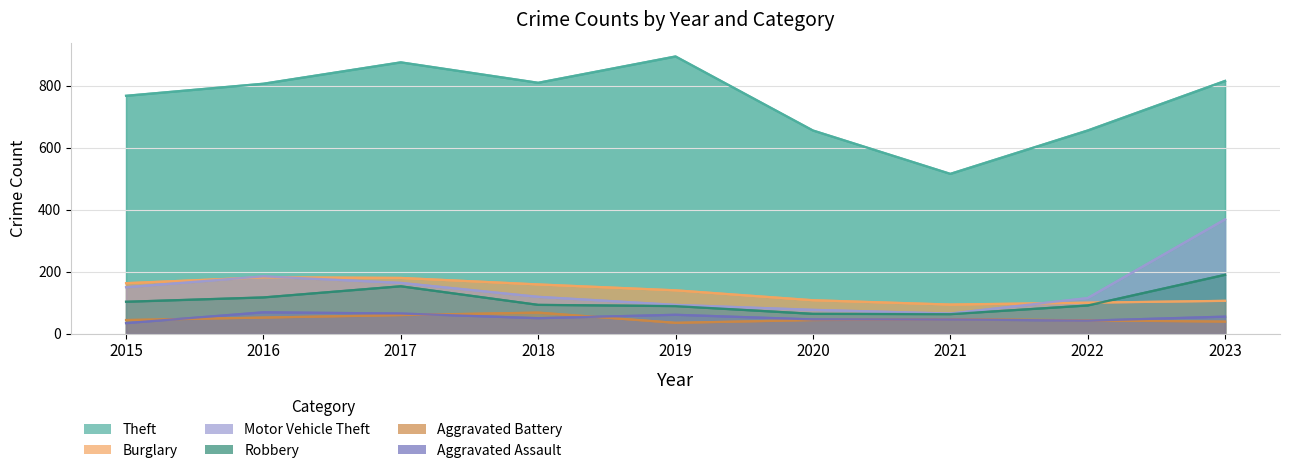

Where is Theft nearest to the value 705?

2020